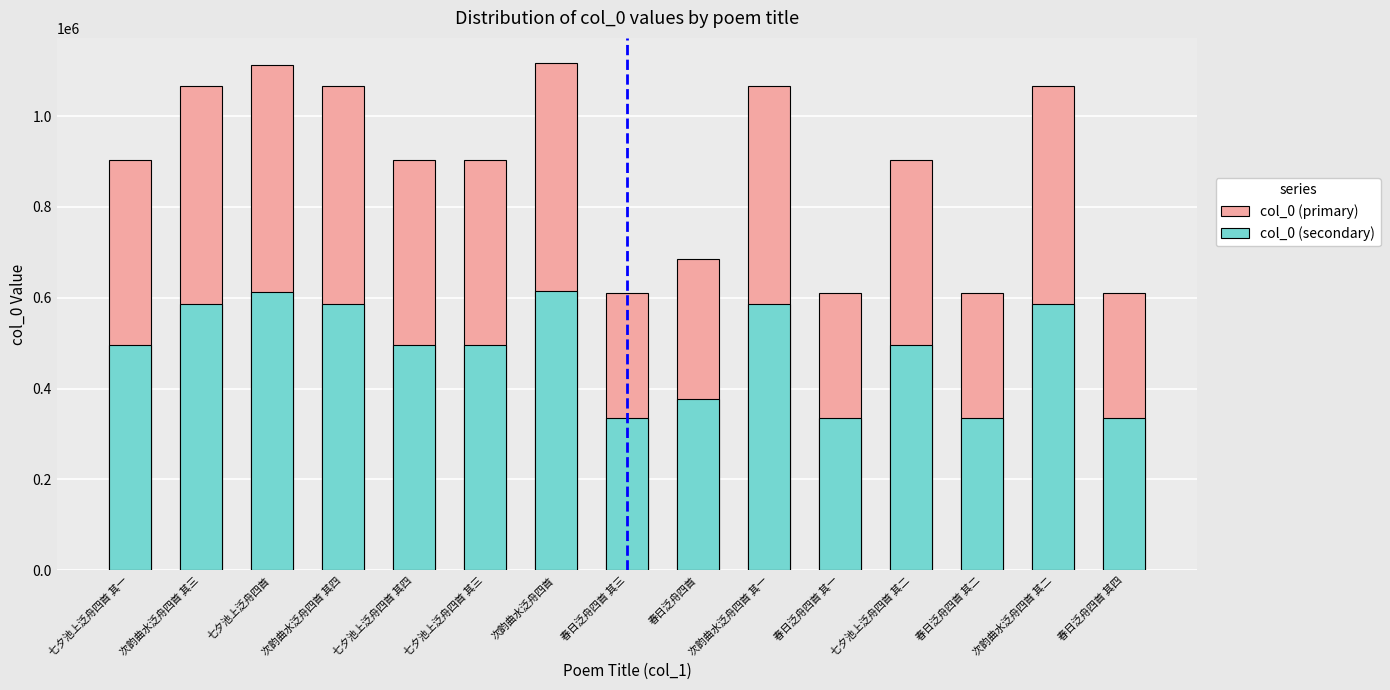

What position from the right is 次韵曲水泛舟四首?

9